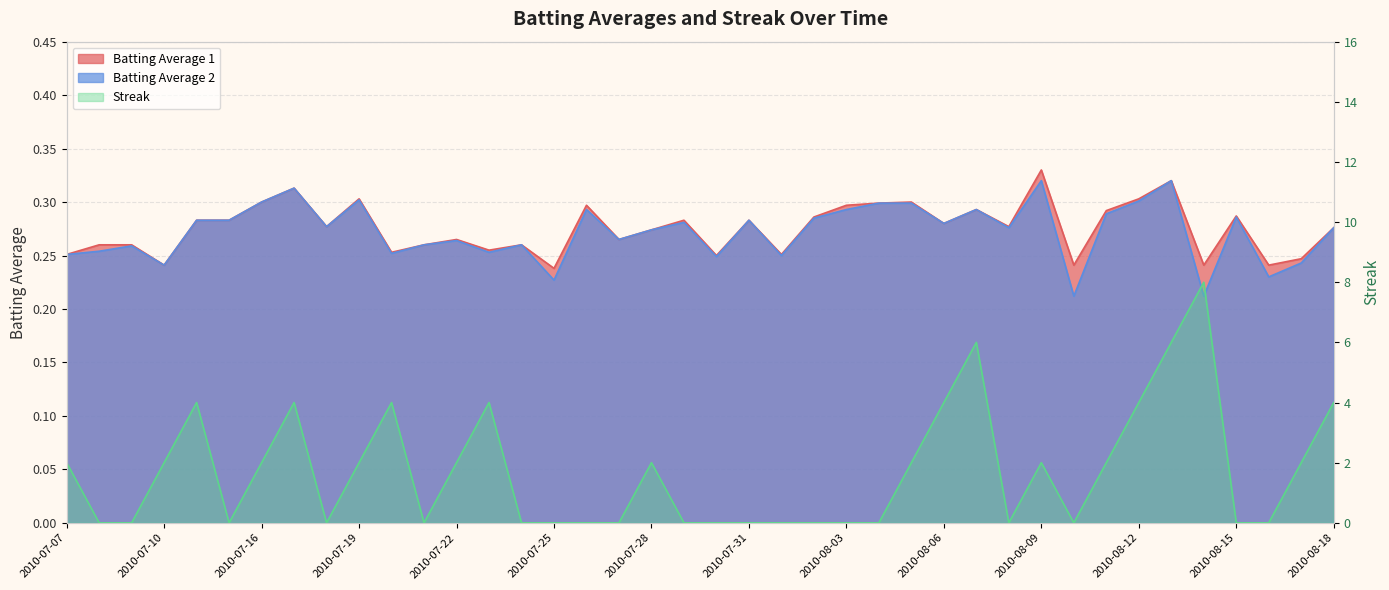

Rank the categories by Batting Average 2 value from highest to lowest.

2010-08-09, 2010-08-13, 2010-07-17, 2010-07-19, 2010-08-12, 2010-07-16, 2010-08-04, 2010-08-05, 2010-07-26, 2010-08-03, 2010-08-07, 2010-08-11, 2010-08-15, 2010-08-02, 2010-07-11, 2010-07-15, 2010-07-31, 2010-07-29, 2010-08-06, 2010-07-18, 2010-08-08, 2010-08-18, 2010-07-28, 2010-07-27, 2010-07-22, 2010-07-21, 2010-07-24, 2010-07-09, 2010-07-08, 2010-07-23, 2010-07-20, 2010-07-07, 2010-08-01, 2010-07-30, 2010-08-17, 2010-07-10, 2010-08-16, 2010-07-25, 2010-08-10, 2010-08-14